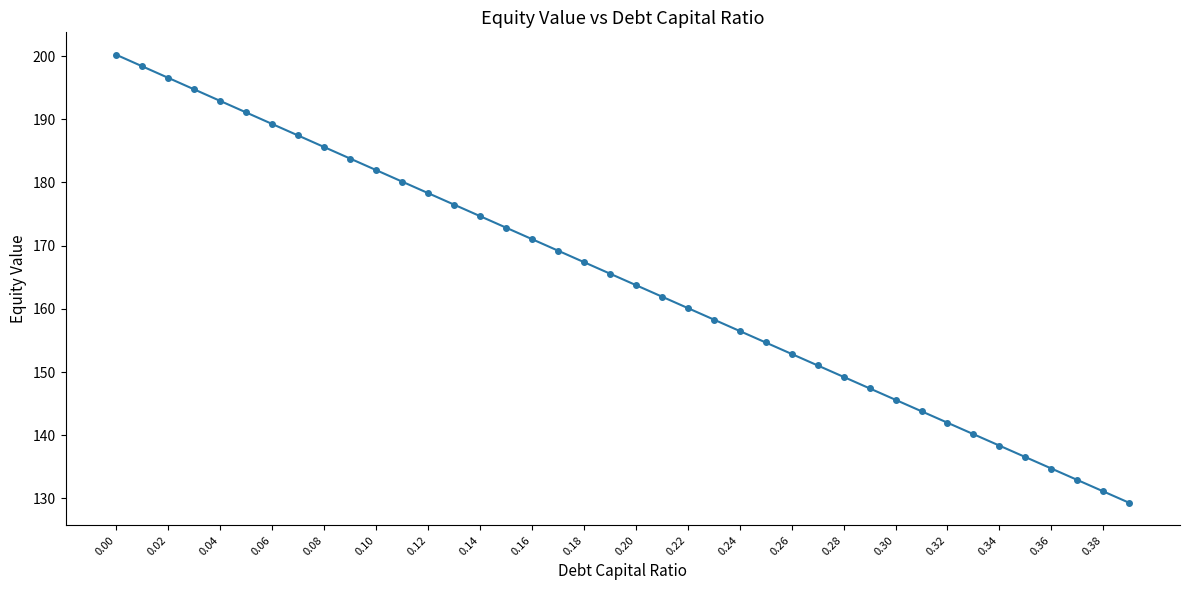

What is the difference between the maximum and minimum values?

70.9